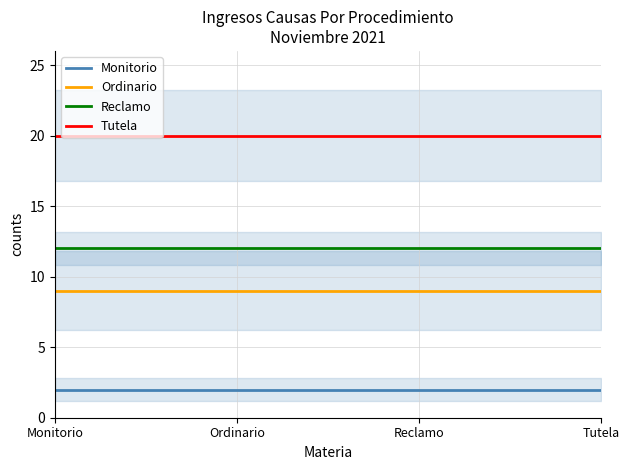

What are all the series names shown in the legend?

Monitorio, Ordinario, Reclamo, Tutela